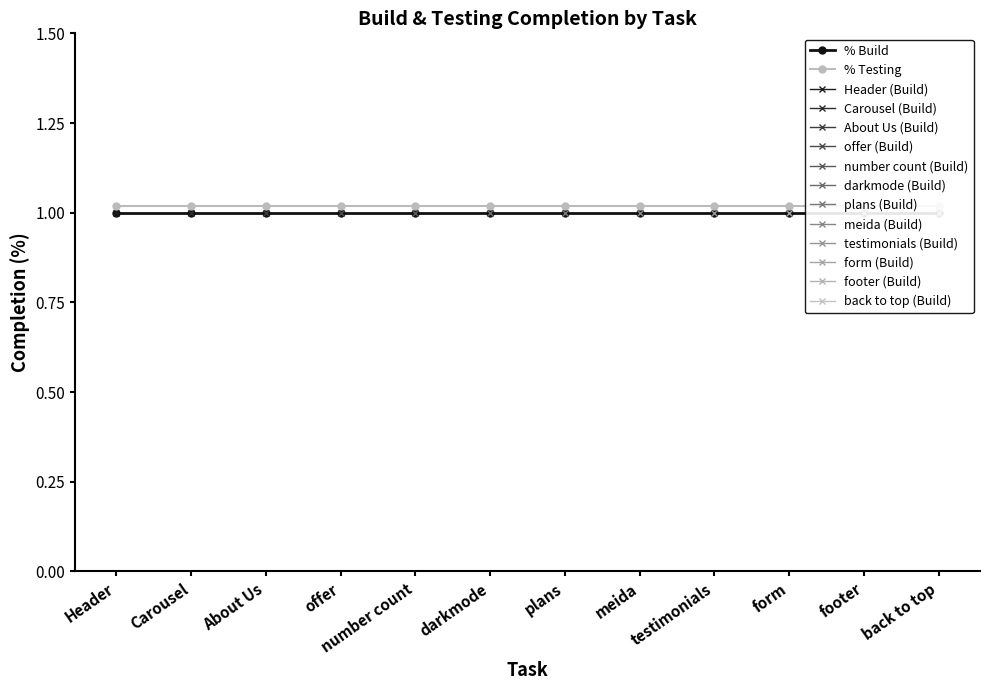

At which label does % Testing reach its peak?

Header